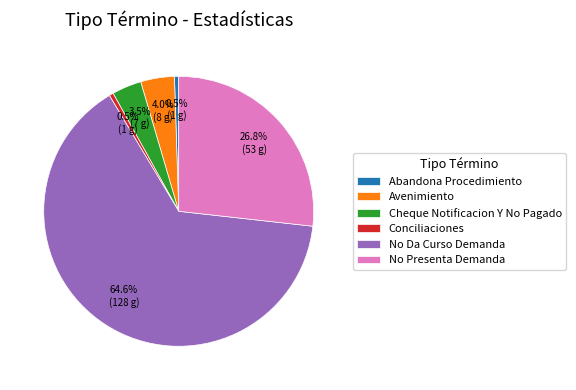

To the nearest percent, what percentage of the pie is No Presenta Demanda?

27%